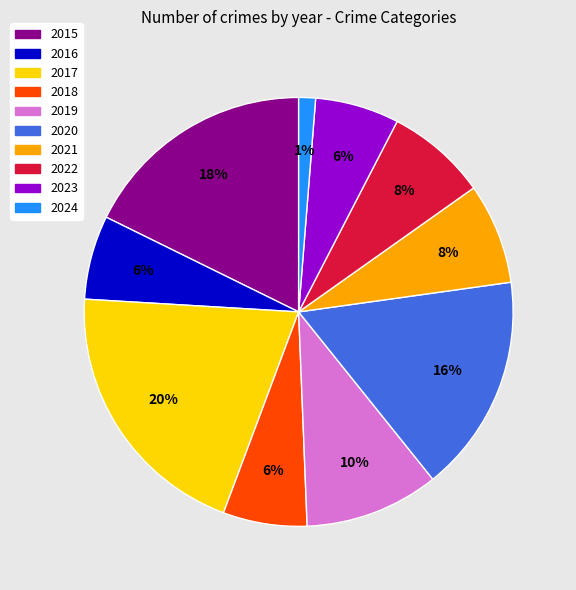

To the nearest percent, what is the difference between the 2018 and 2019 slice percentages?

4%